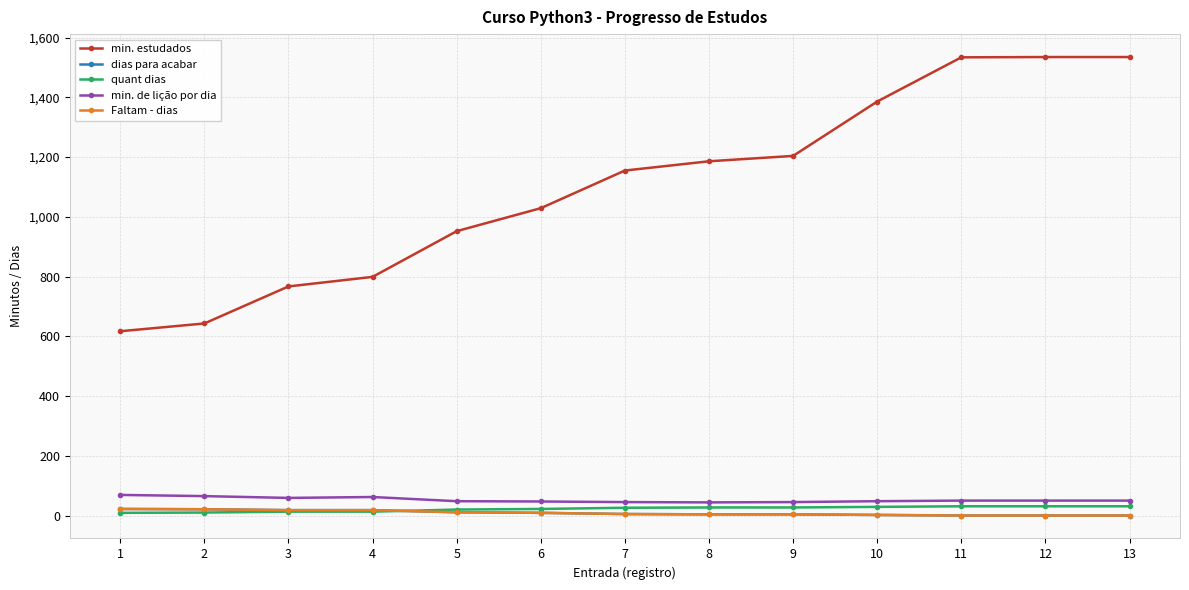

Does the chart have visible grid lines?

Yes